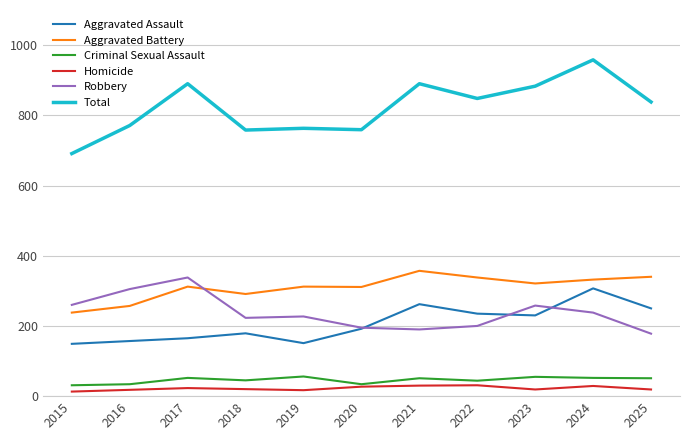

Which series has the largest range (max minus min)?

Total